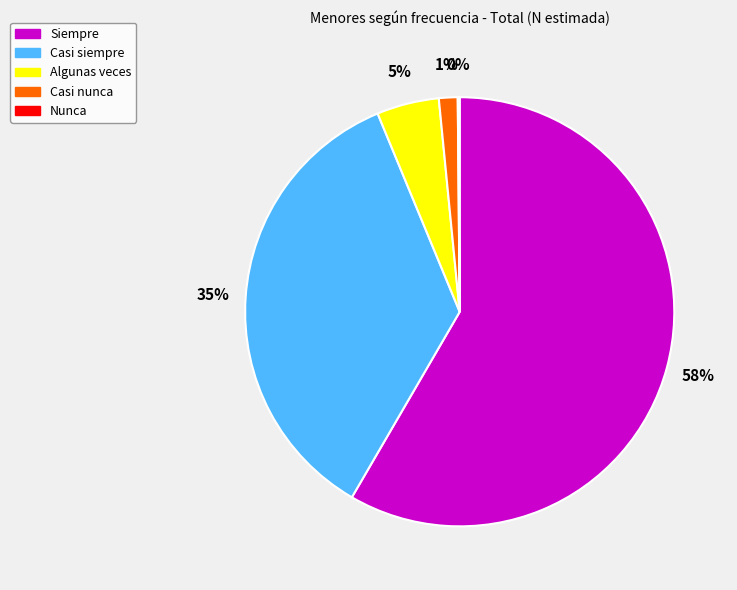

To the nearest percent, what portion does Algunas veces represent?

5%